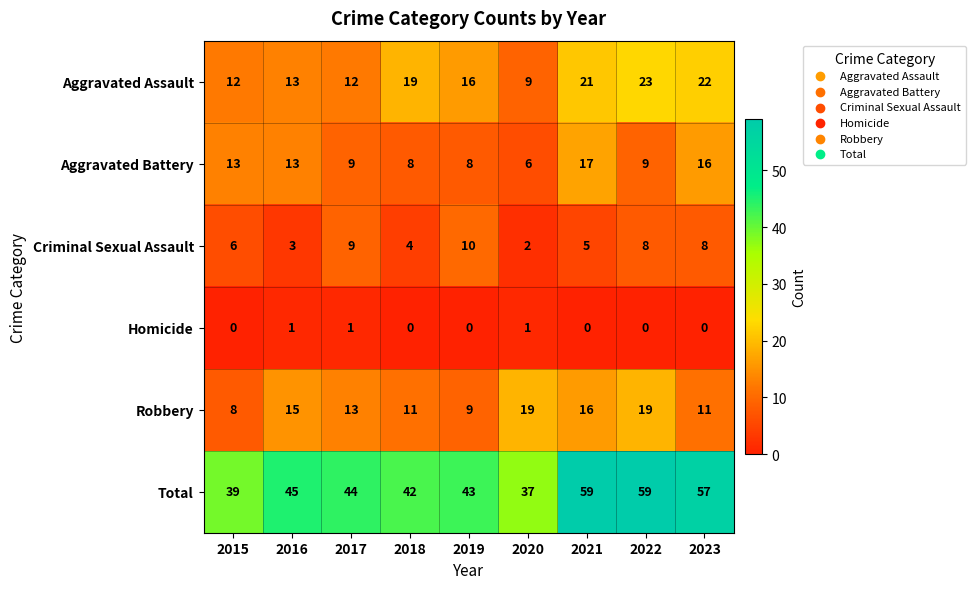

Read the Robbery value at 2023, to the nearest 10.

10